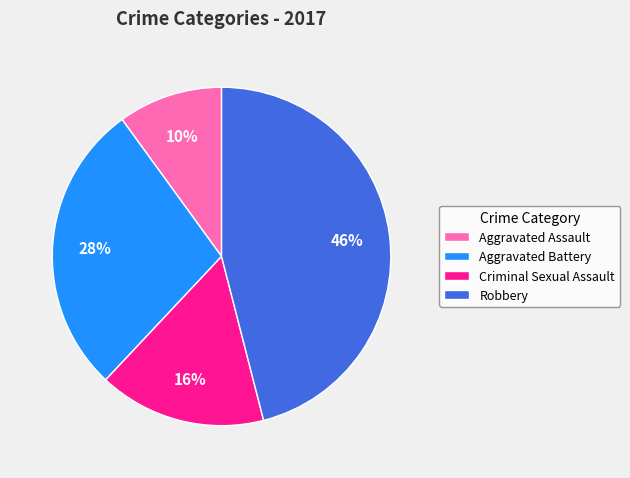

To the nearest percent, what is the difference between the largest and smallest slice percentages?

36%